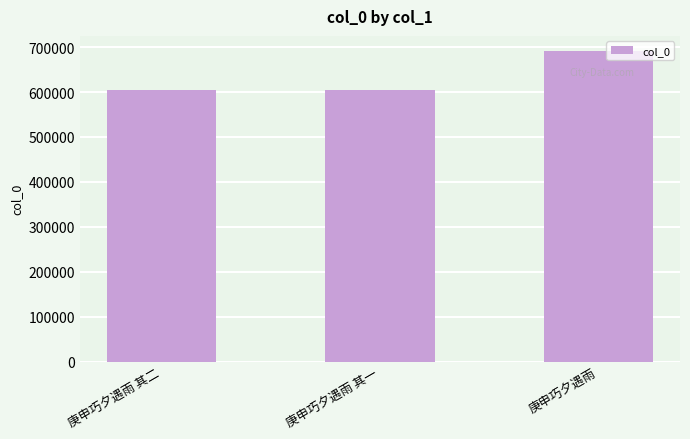

What is the minimum value shown in the chart?

604770